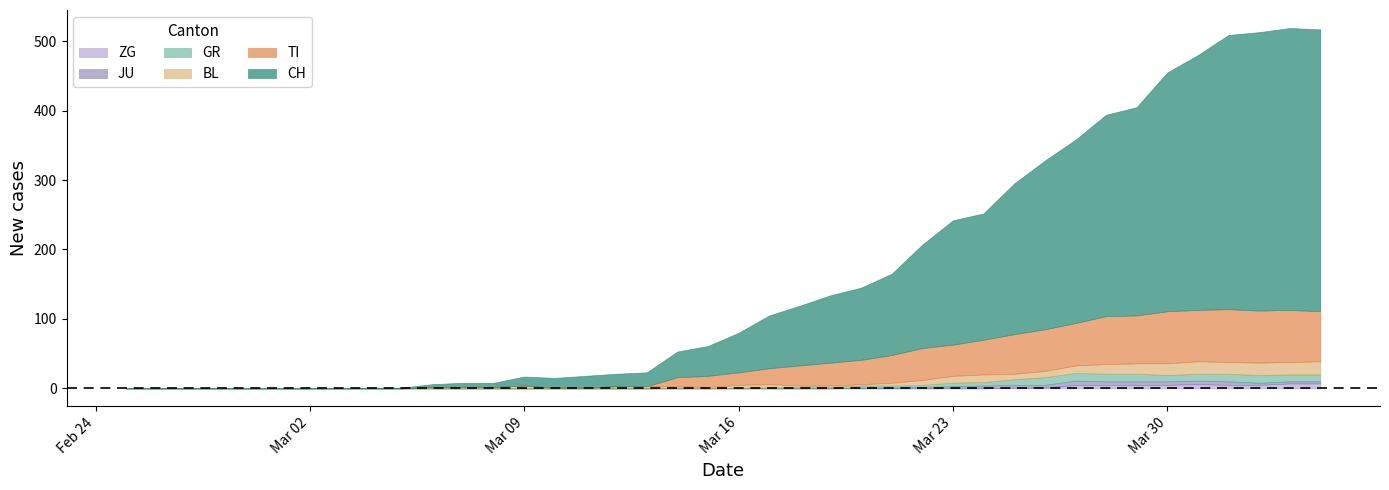

Is it true that JU equals -4 at 10?

False